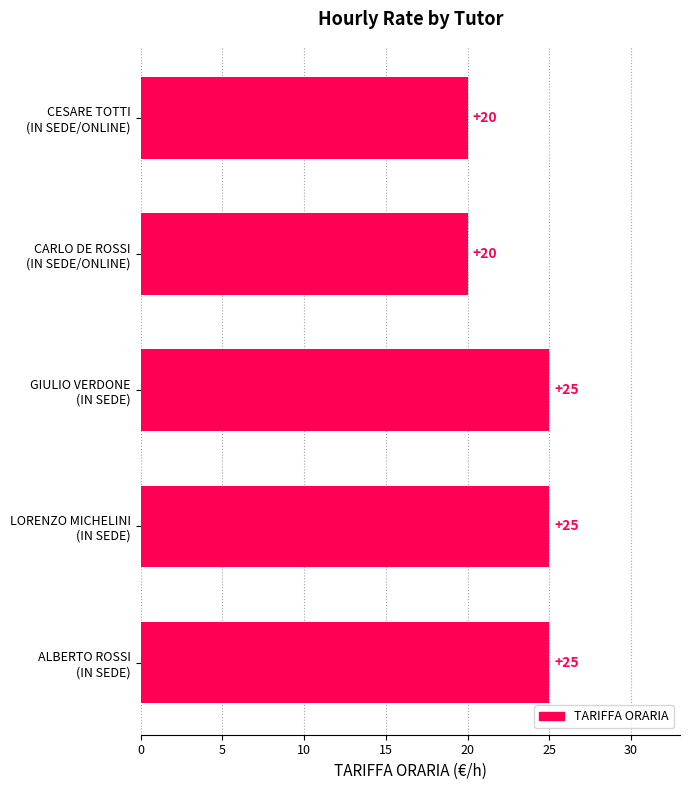

How many values are between 20 and 25?

5